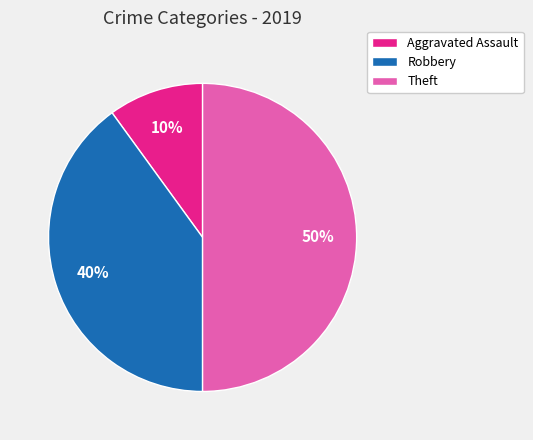

Is Aggravated Assault the majority of the pie?

No